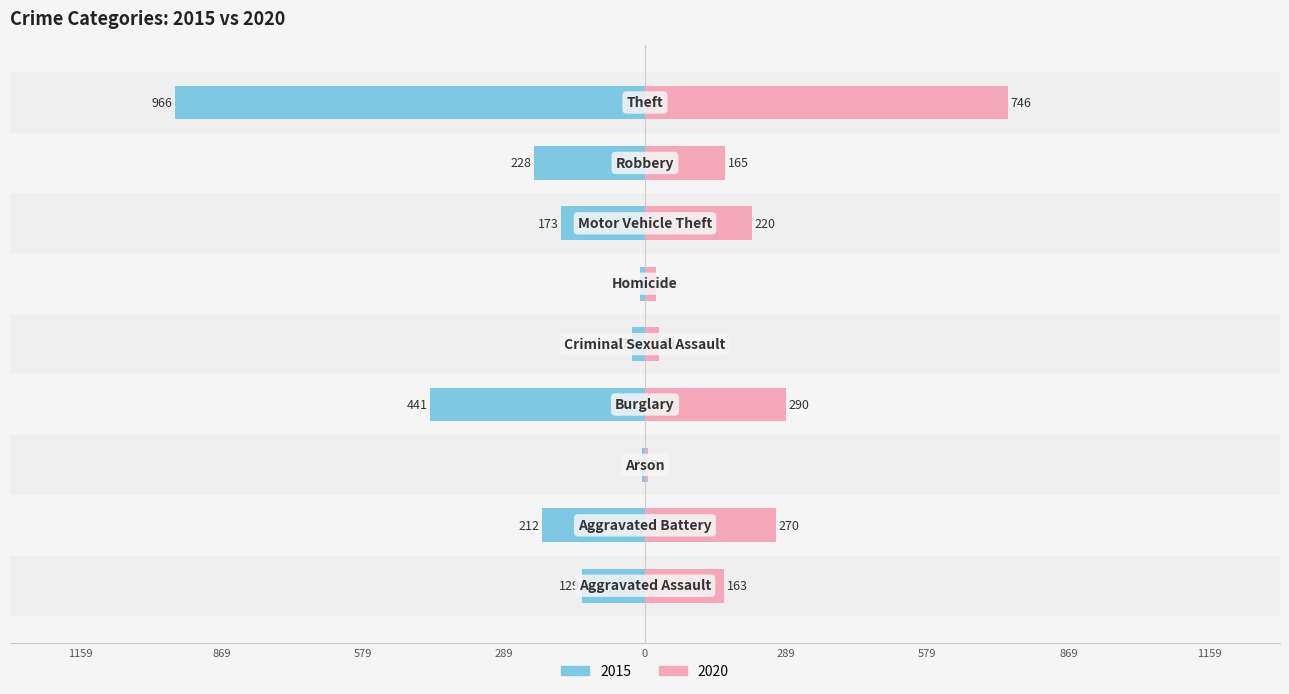

At Arson, list the series in order from smallest to largest.

2015, 2020